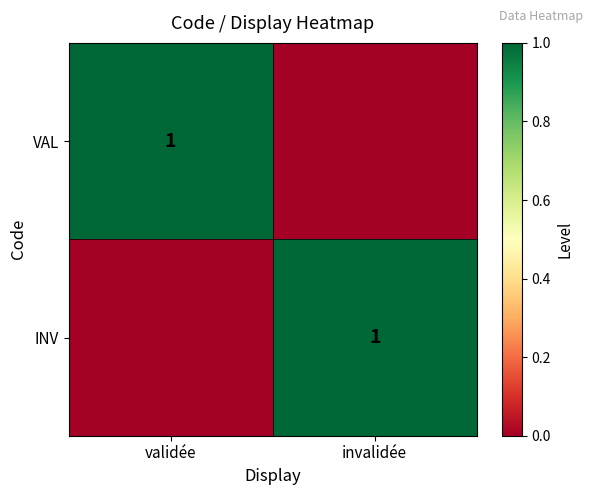

Is it true that INV equals 1 at invalidée?

True